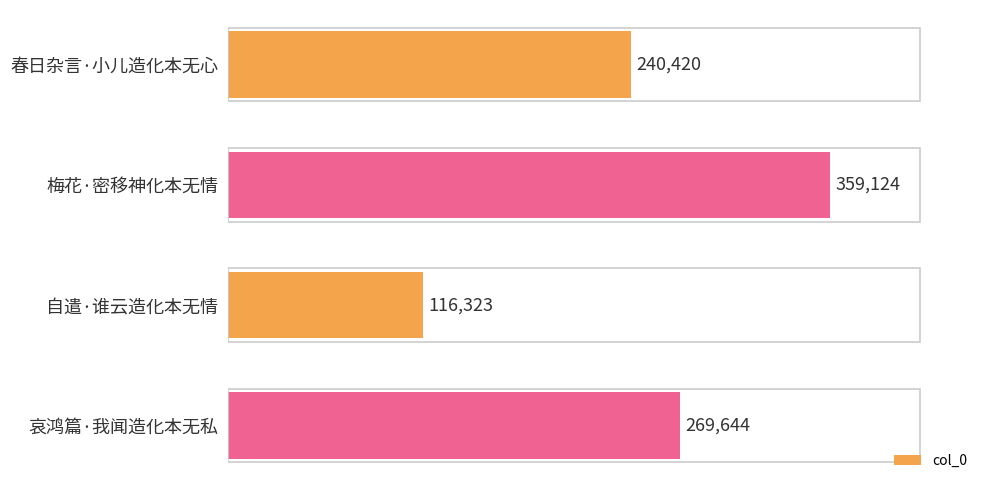

At which label is the value closest to 237723?

春日杂言·小儿造化本无心